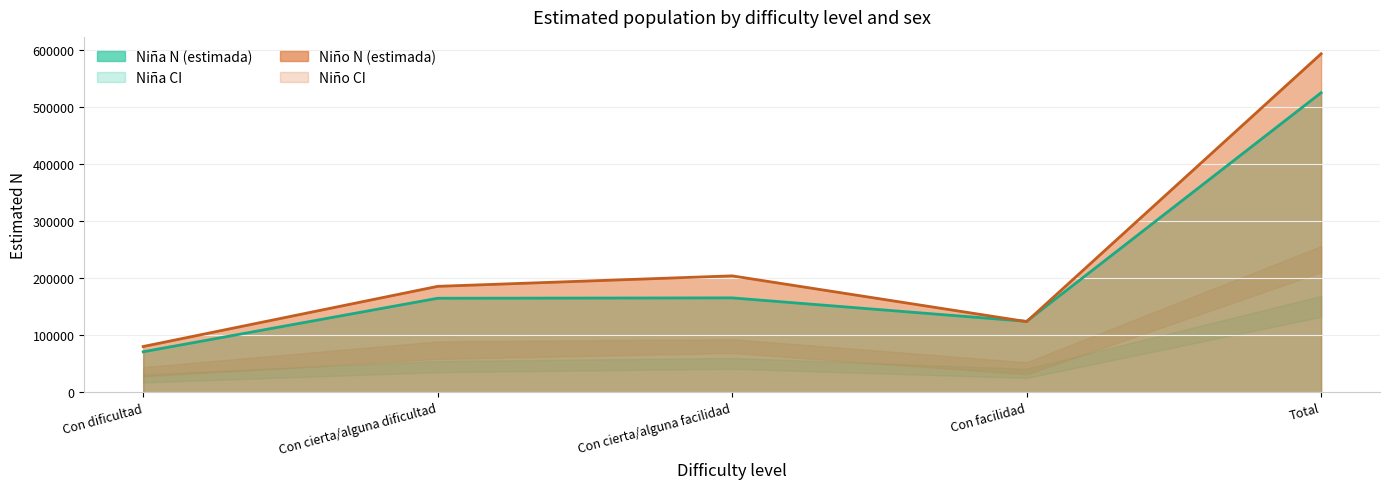

Which series has the largest total across all categories?

Niño N (estimada)